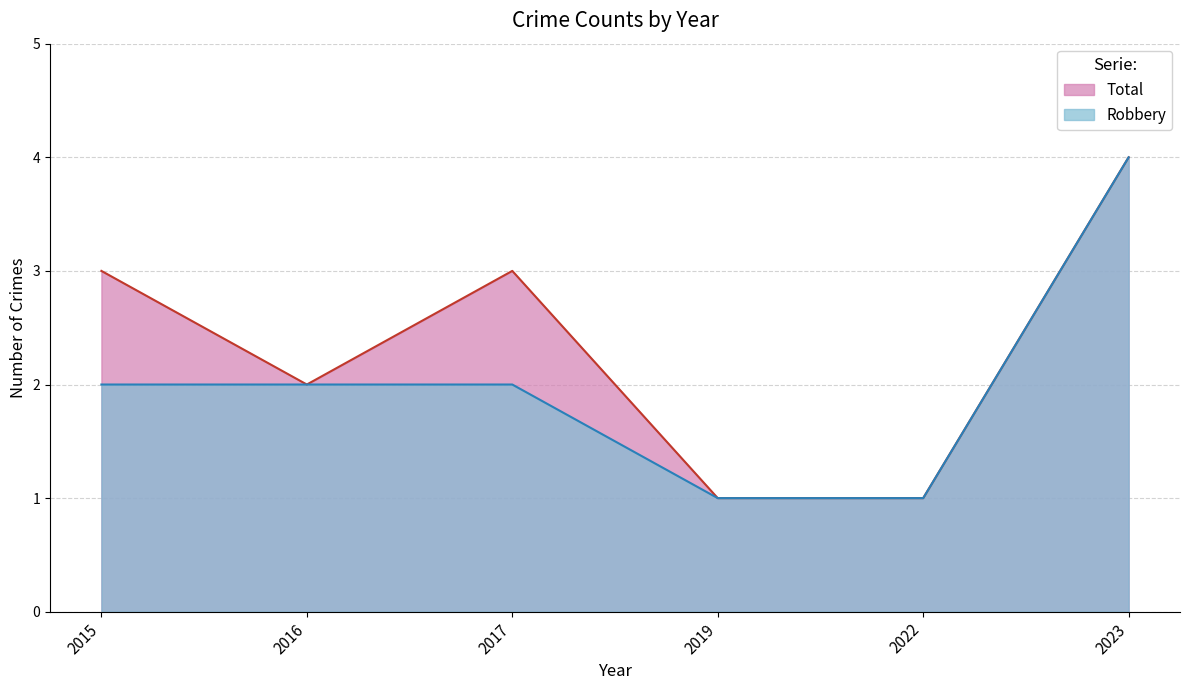

At which label does Total first exceed 3?

2023